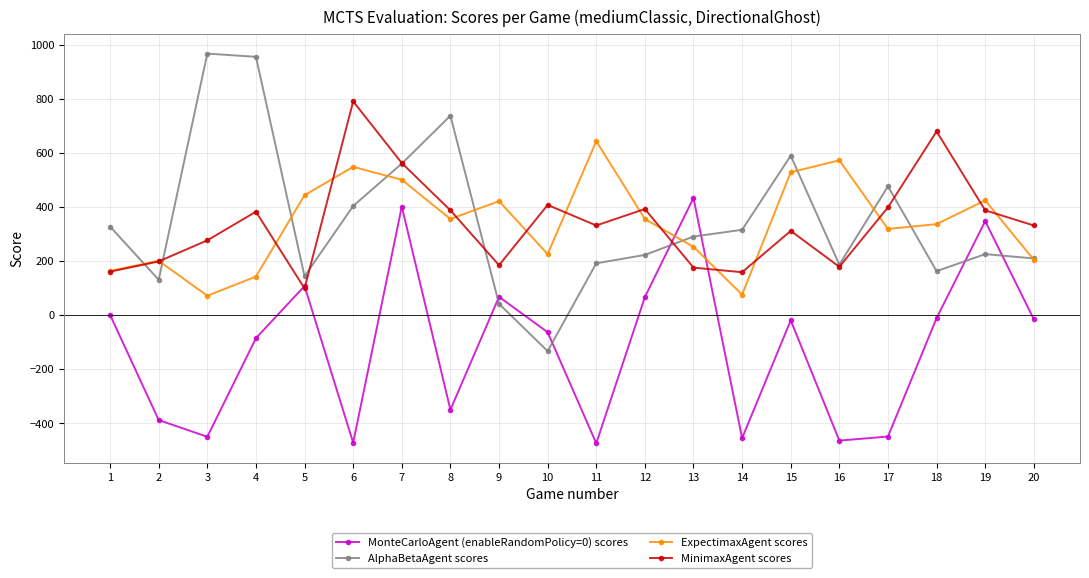

How many data points does each series have?

20